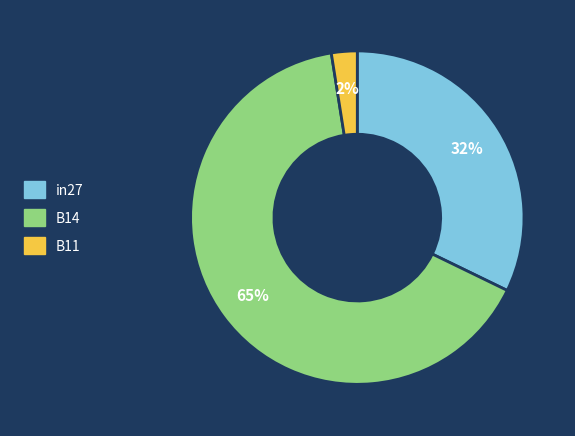

Which has a higher value, in27 or B11?

in27